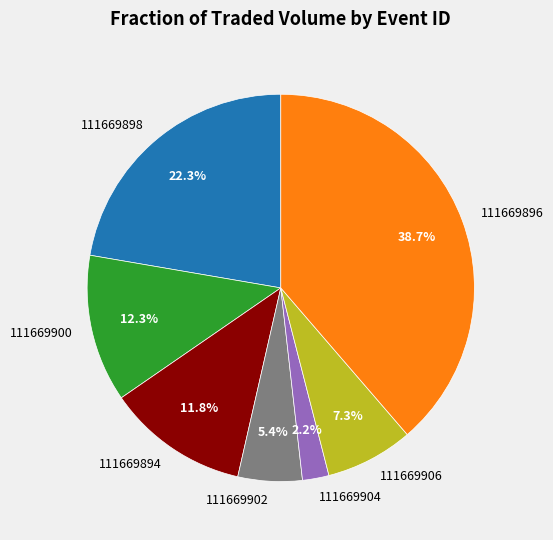

To the nearest percent, what portion does 111669902 represent?

5%